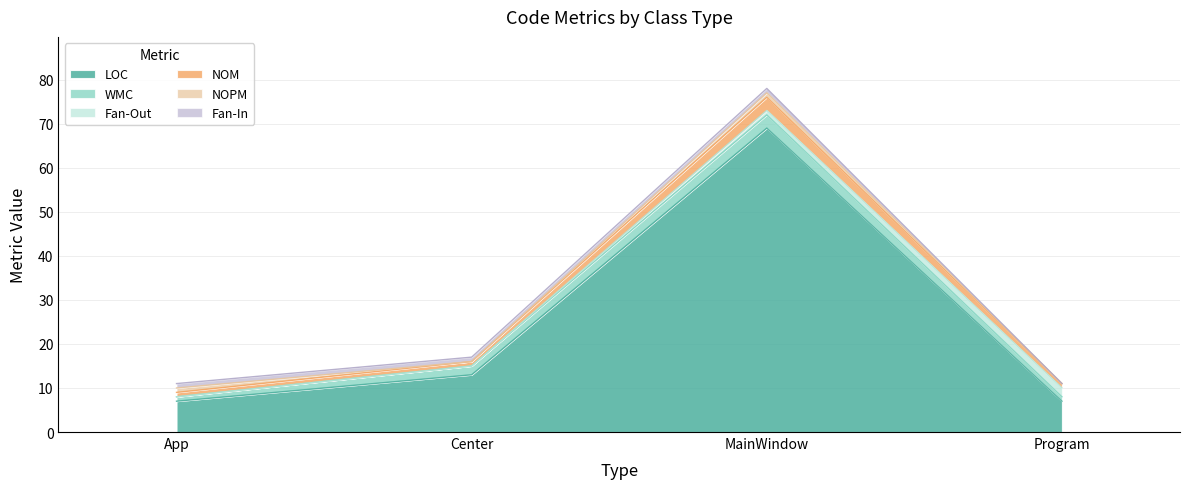

How many values in the Fan-In series are below 1?

1